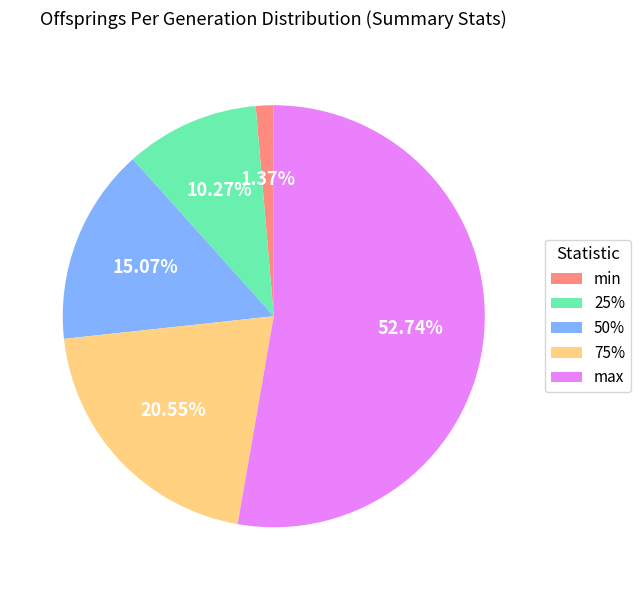

How many slices are in this pie chart?

5